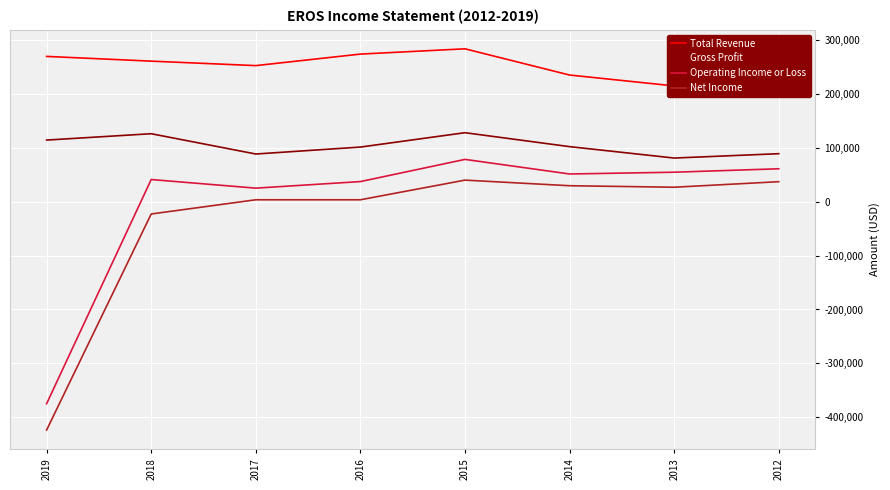

Where does the Total Revenue series first go above 261300?

2019